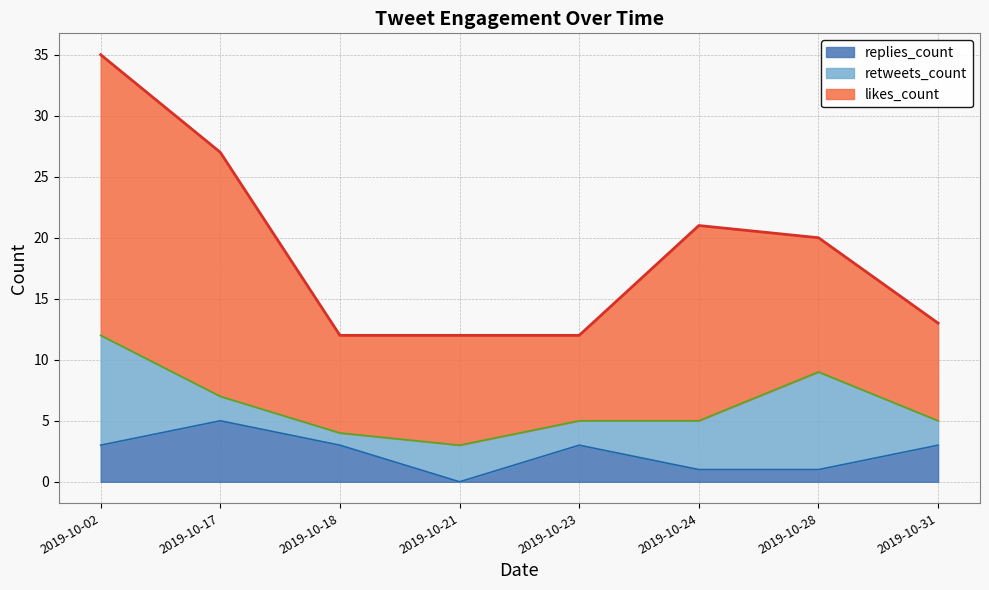

Which series has the widest spread of values?

likes_count